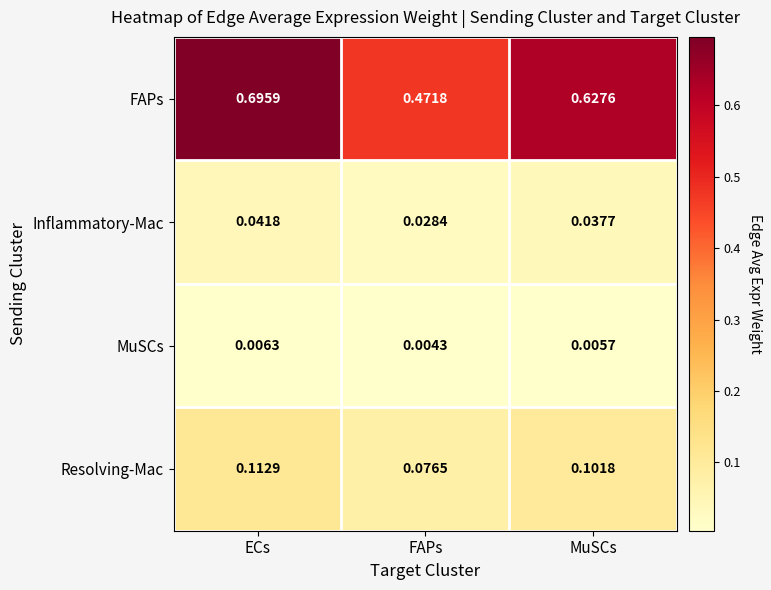

Which series has the largest total across all categories?

FAPs